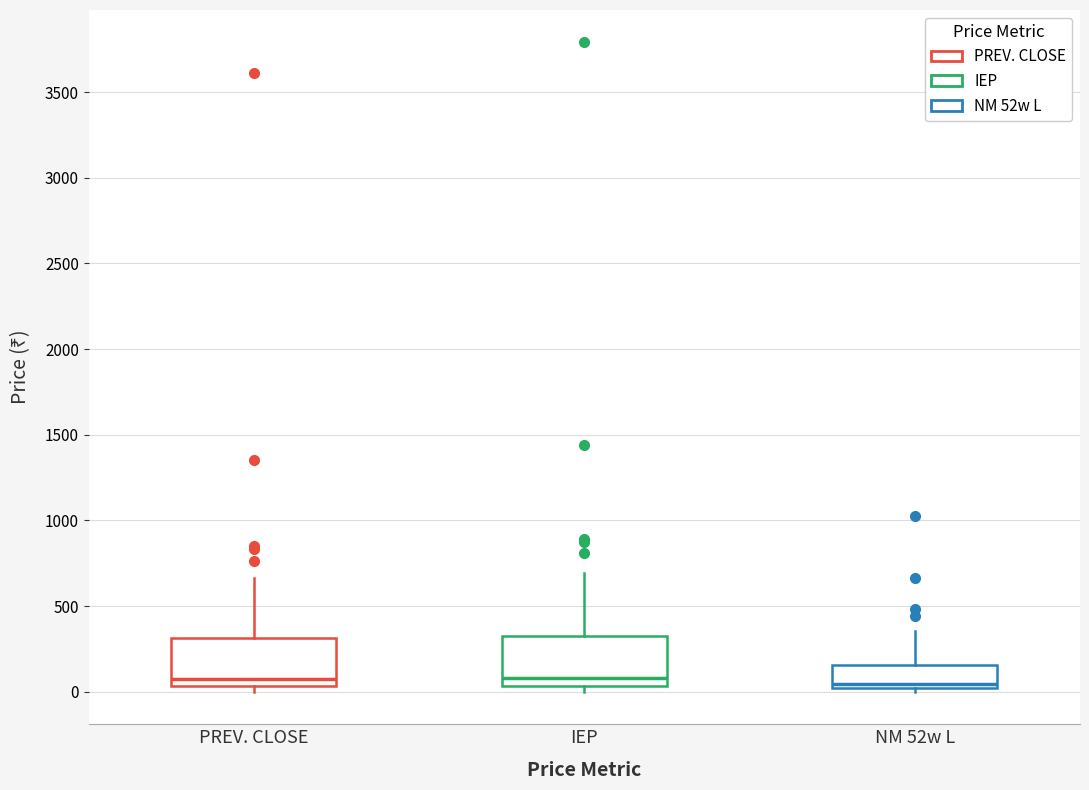

Reading left to right, read every box against the y-axis: the position of its median line, the range the box covers, and the ends of its whiskers. The values are not printed on the chart, so give them approximately, as read against the axis.

PREV. CLOSE: median 100, box 50 to 300, whiskers 0 to 650
IEP: median 100, box 50 to 350, whiskers 0 to 700
NM 52w L: median 50, box 0 to 150, whiskers 0 (just below the box's lower edge) to 350